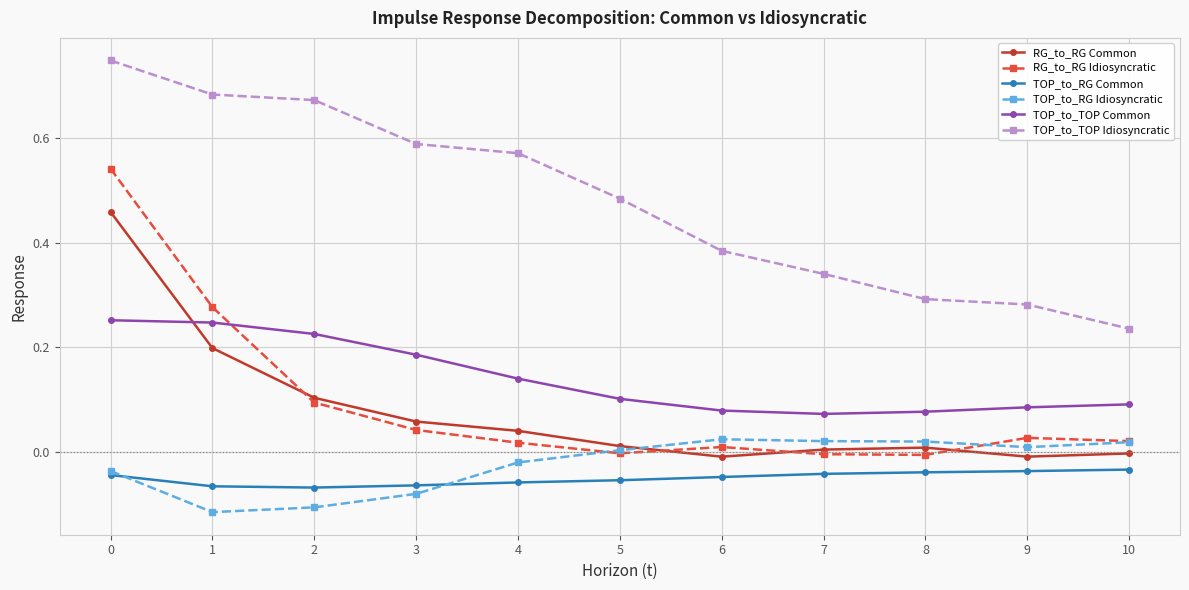

True or false: TOP_to_TOP Idiosyncratic has more than 2 interior local peaks.

False